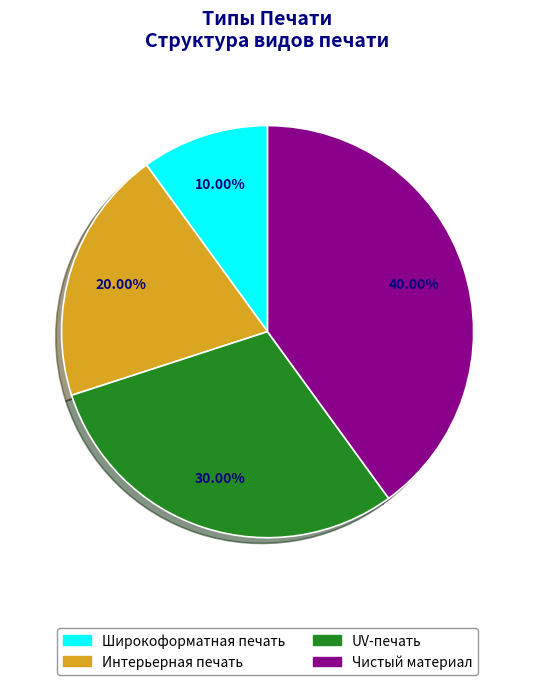

Approximately how many times larger is the value at Интерьерная печать compared to Чистый материал?

0.5